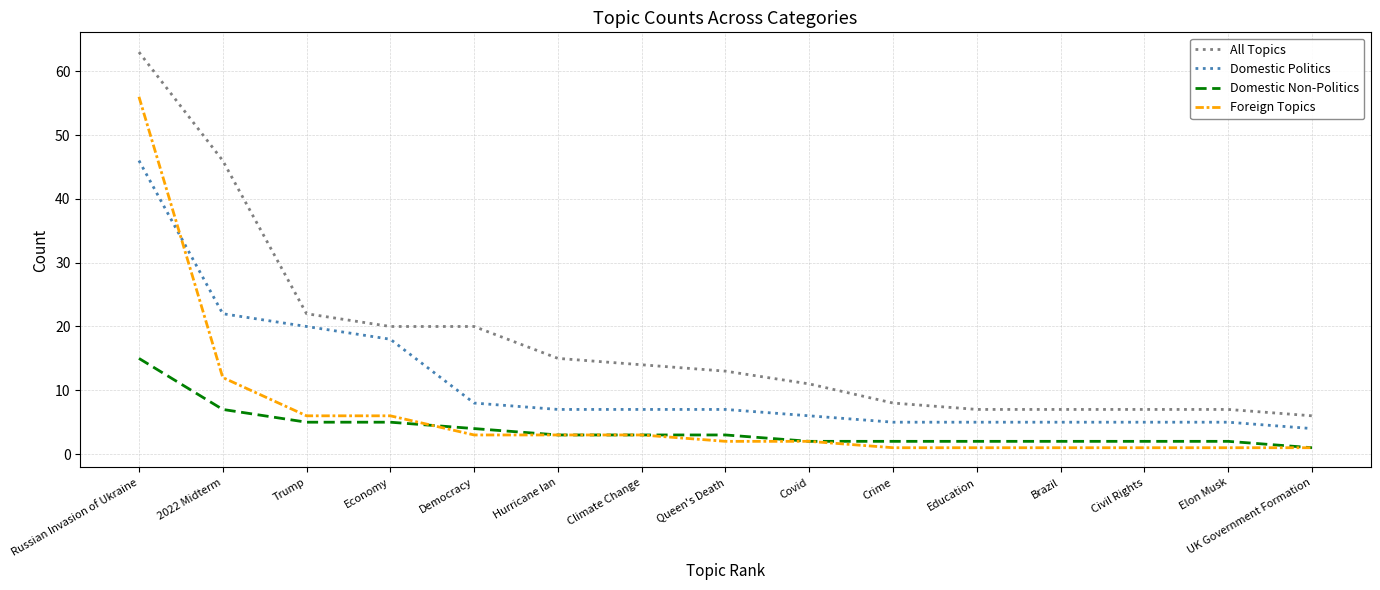

What is the minimum value for All Topics?

6